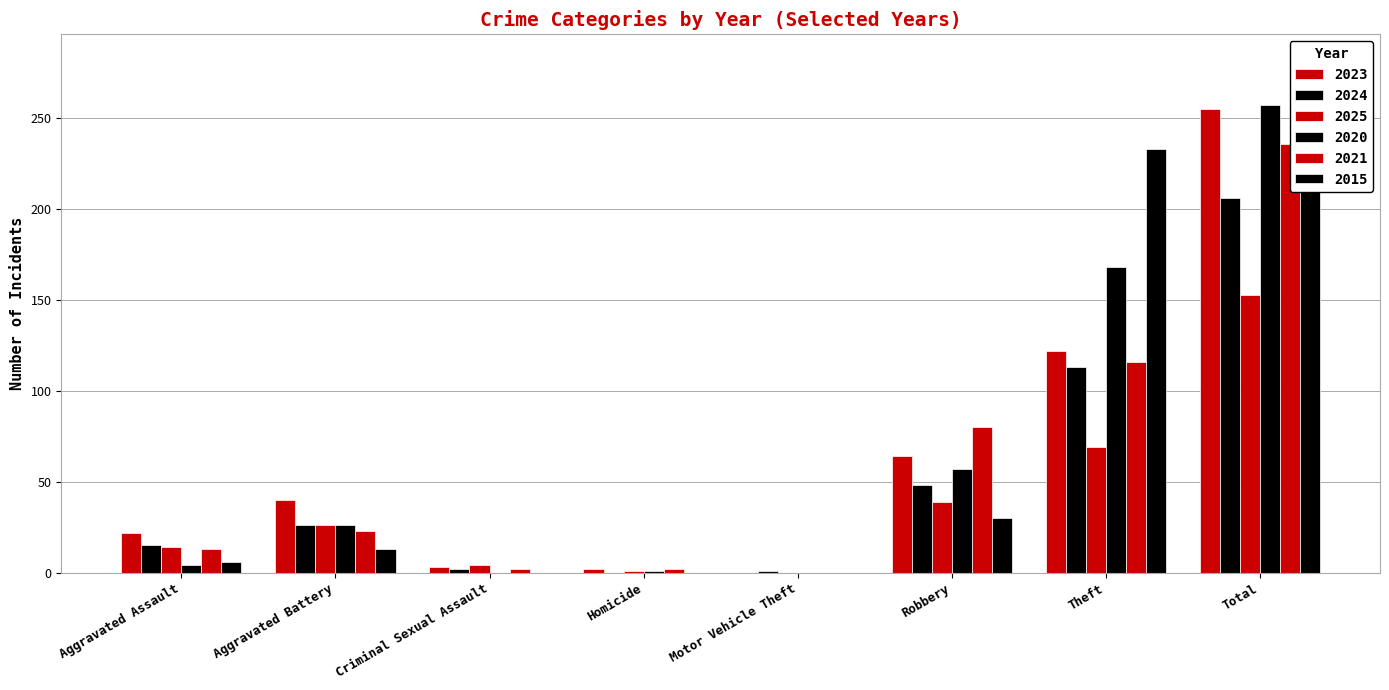

Which label corresponds to the smallest value in the chart?

Motor Vehicle Theft